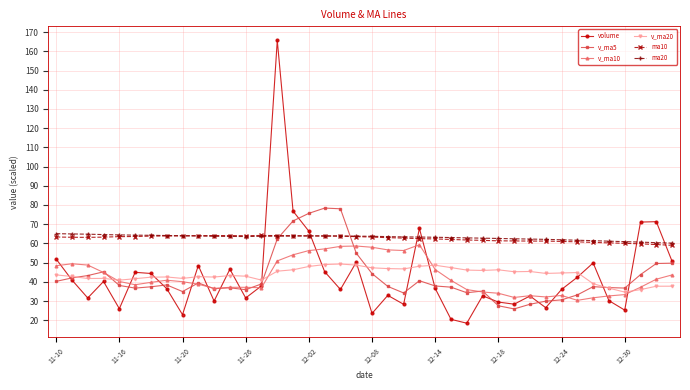

Count the number of data series in this chart.

6